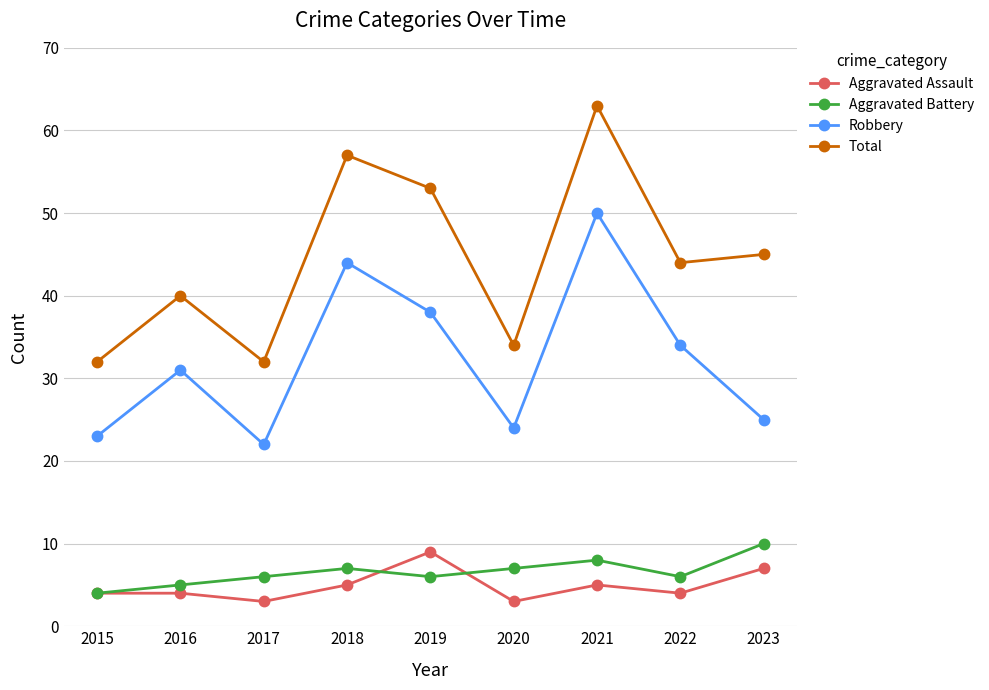

True or false: Aggravated Battery has a value of 7 at 2018.

True